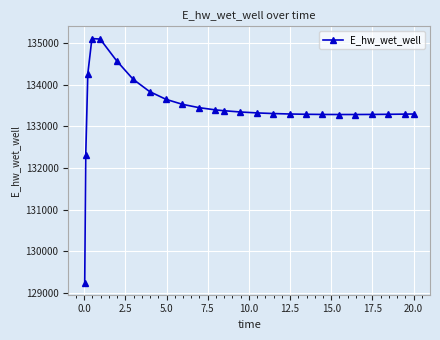

True or false: there are more than 0 points higher than both neighbors.

True